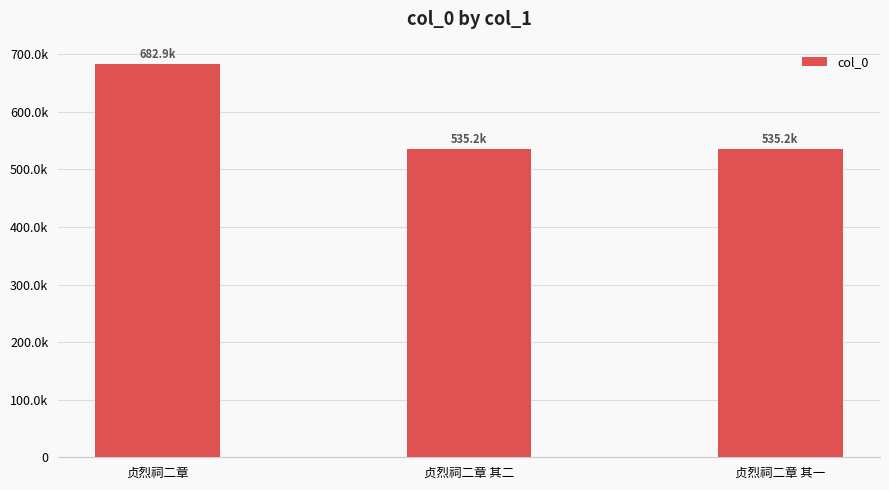

What is the difference between the maximum and minimum values?

147783